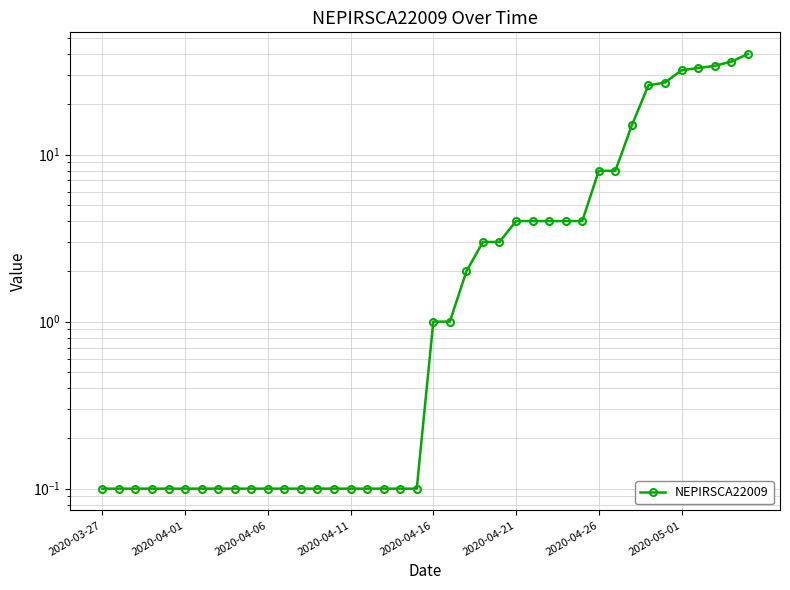

What is the sum of the values at 33 and 2020-04-11?

26.1